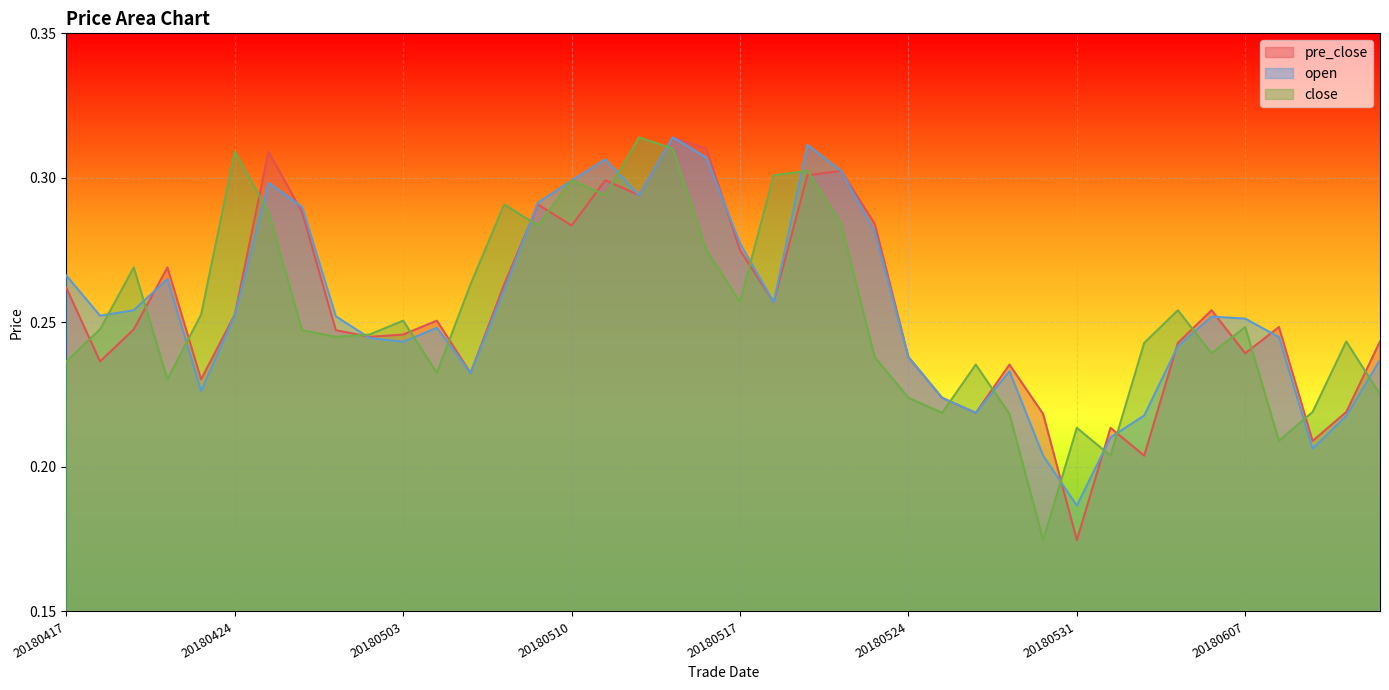

Is it true that close equals 0.2 at 20180523?

True